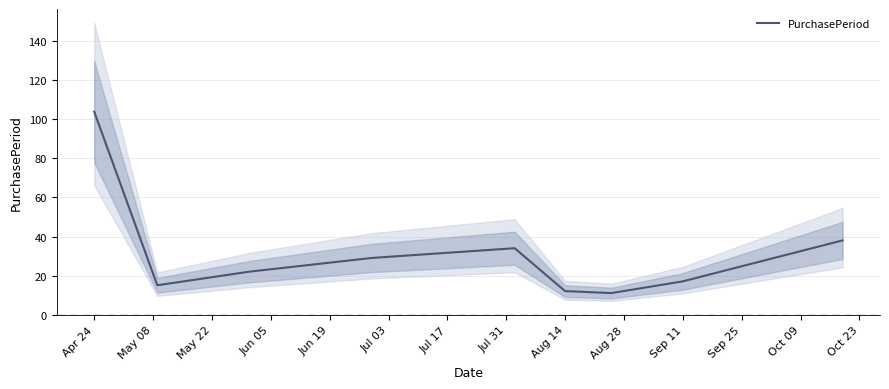

The PurchasePeriod series shows 12 at Aug 14. True or false?

True